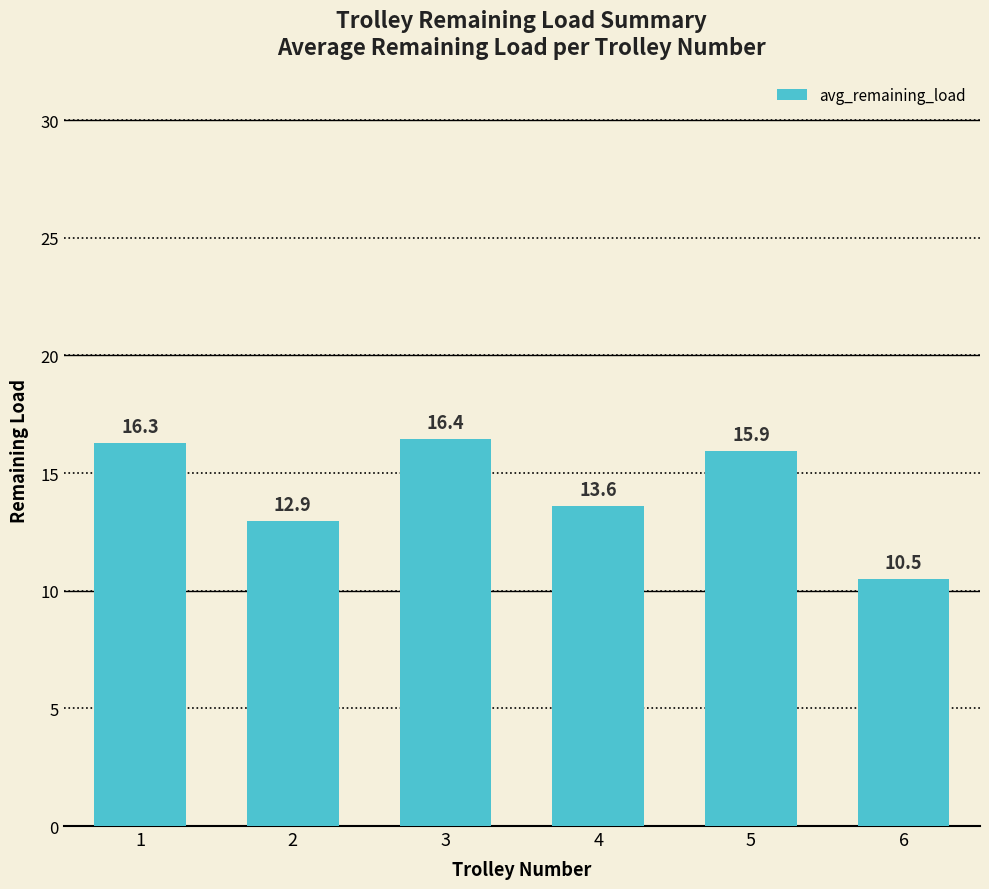

Does the chart contain stacked bars?

No